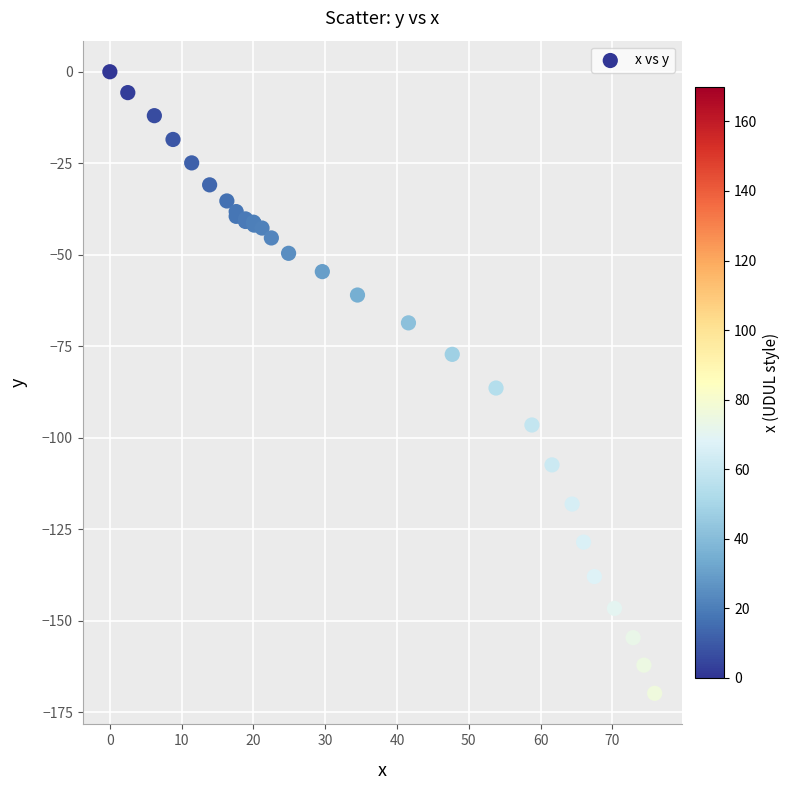

What Y value in the scatter plot is closest to -84?

-86.4